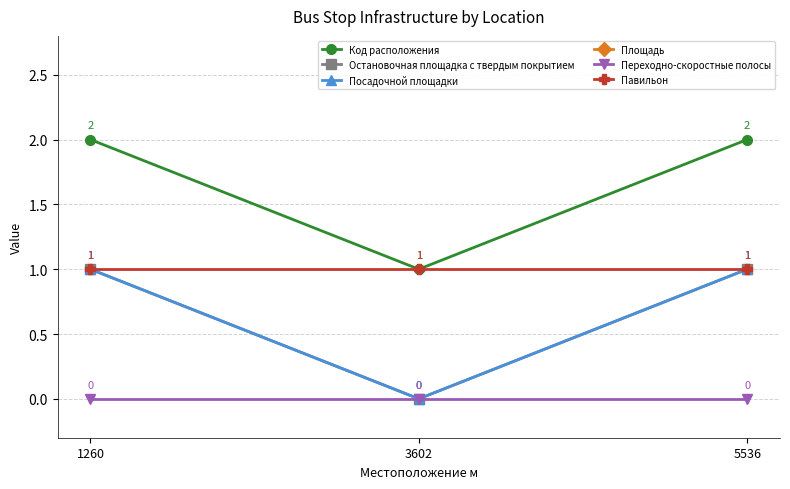

Does the chart display data point markers on the line(s)?

Yes